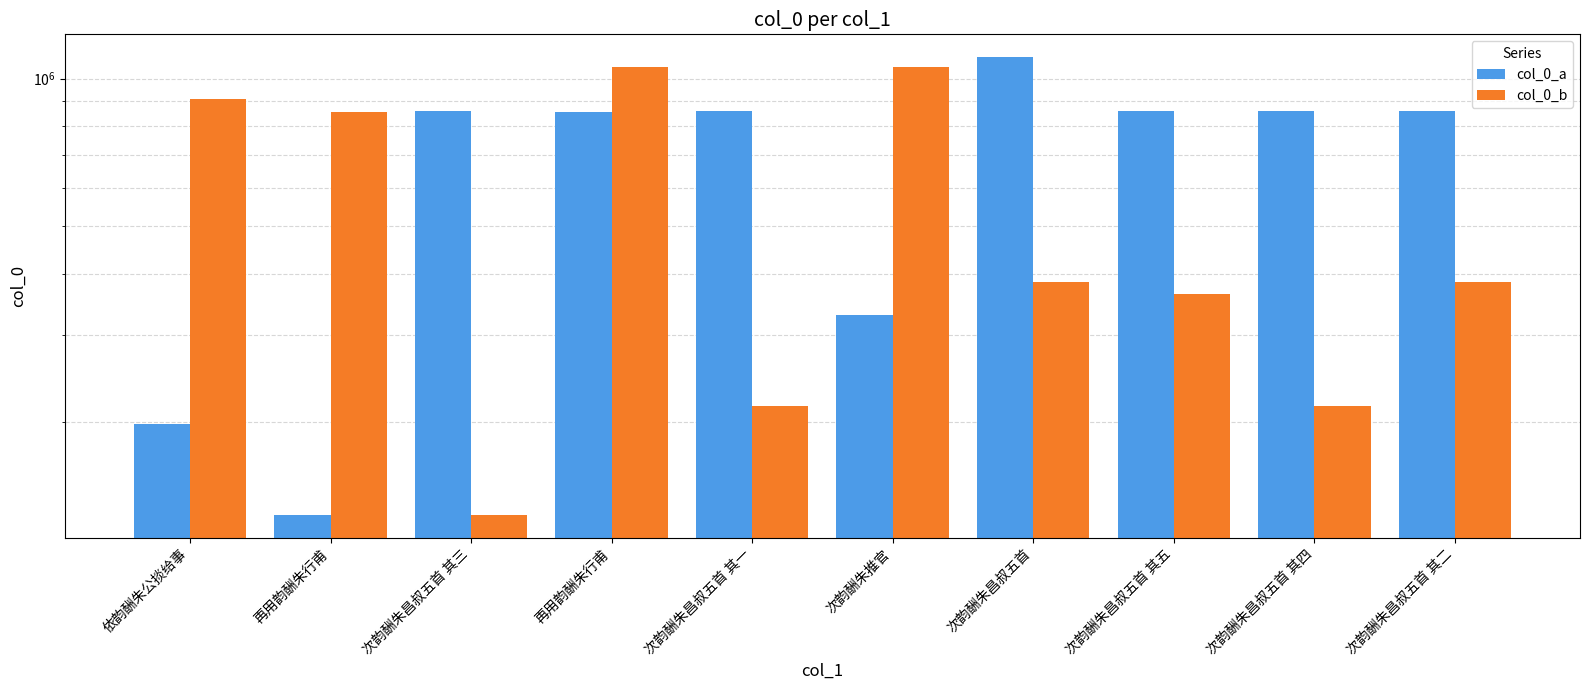

What is the total value across all series at 次韵酬朱昌叔五首?

1491953